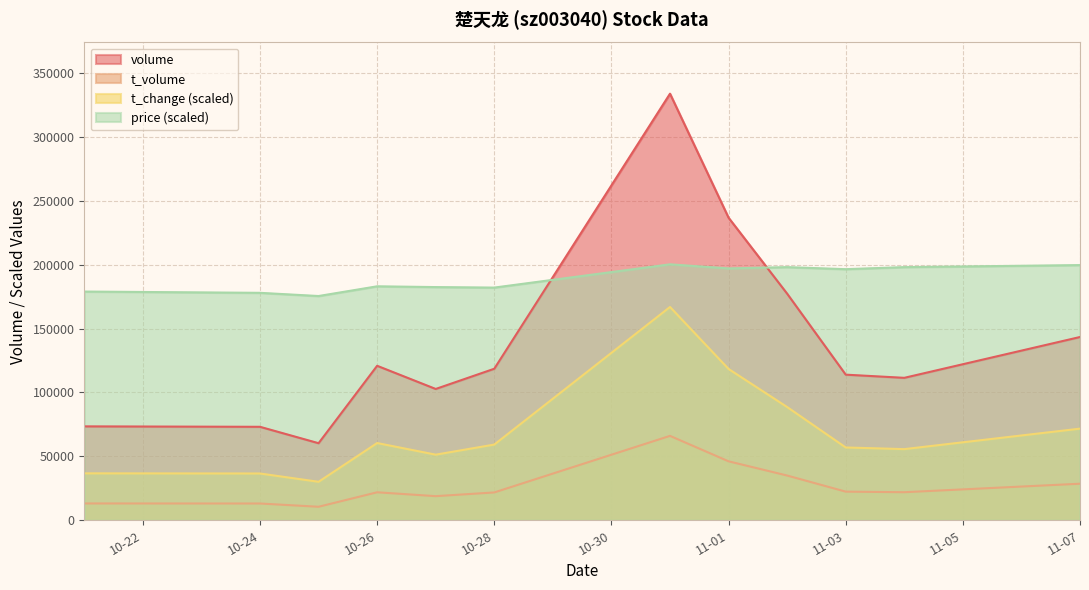

The t_volume series shows 13158.0 at 2022-10-21. True or false?

True